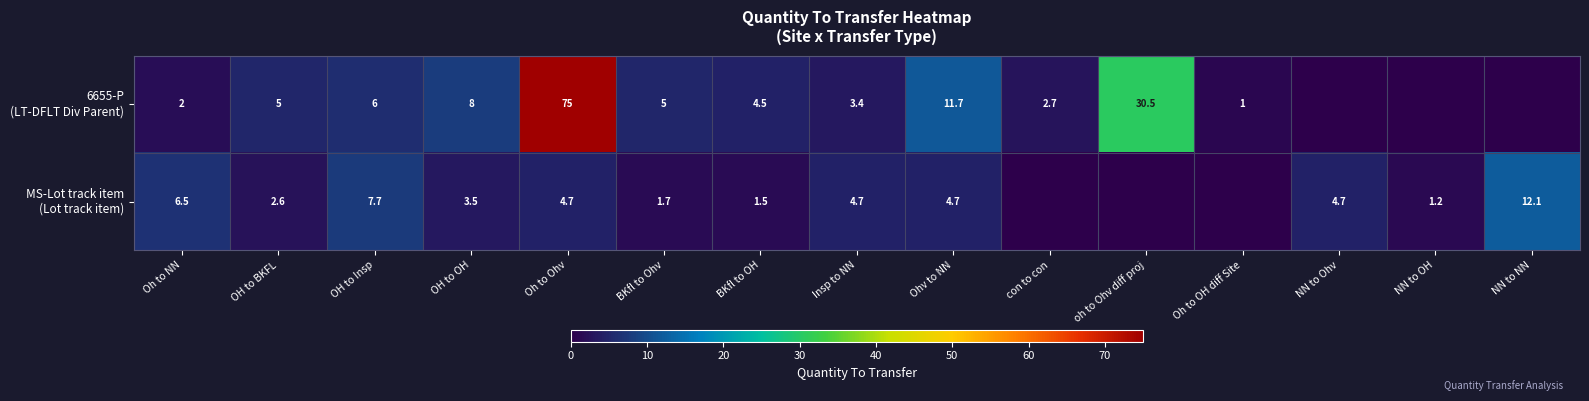

What is the spread (max minus min) of values at Insp to NN?

1.3